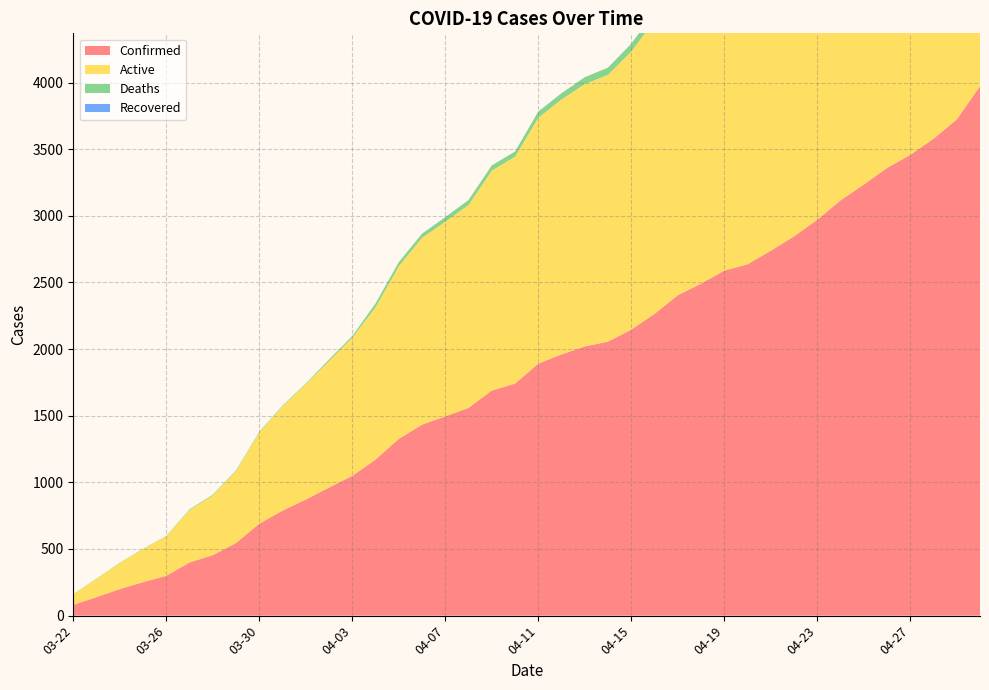

Reading left to right, list all the values displayed in this chart.

Confirmed: 03-22=81	03-23=139	03-24=199	03-25=251	03-26=299	03-27=399	03-28=454	03-29=545	03-30=690	03-31=788	04-01=871	04-02=961	04-03=1049	04-04=1171	04-05=1326	04-06=1433	04-07=1495	04-08=1559	04-09=1689	04-10=1741	04-11=1891	04-12=1960	04-13=2020	04-14=2056	04-15=2146	04-16=2264	04-17=2404	04-18=2491	04-19=2589	04-20=2636	04-21=2738	04-22=2846	04-23=2970	04-24=3116	04-25=3234	04-26=3359	04-27=3457	04-28=3578	04-29=3723	04-30=3972
Active: 03-22=79	03-23=137	03-24=197	03-25=249	03-26=297	03-27=394	03-28=449	03-29=540	03-30=685	03-31=783	04-01=866	04-02=949	04-03=1037	04-04=1143	04-05=1295	04-06=1402	04-07=1460	04-08=1522	04-09=1650	04-10=1702	04-11=1844	04-12=1913	04-13=1968	04-14=2002	04-15=2086	04-16=2200	04-17=2335	04-18=2421	04-19=2514	04-20=2561	04-21=2655	04-22=2749	04-23=2855	04-24=2996	04-25=3113	04-26=3237	04-27=3335	04-28=3456	04-29=3583	04-30=3827
Deaths: 03-22=2	03-23=2	03-24=2	03-25=2	03-26=2	03-27=5	03-28=5	03-29=5	03-30=5	03-31=5	04-01=5	04-02=12	04-03=12	04-04=28	04-05=31	04-06=31	04-07=35	04-08=37	04-09=39	04-10=39	04-11=47	04-12=47	04-13=52	04-14=54	04-15=60	04-16=64	04-17=69	04-18=70	04-19=75	04-20=75	04-21=83	04-22=97	04-23=115	04-24=120	04-25=121	04-26=122	04-27=122	04-28=122	04-29=140	04-30=145
Recovered: 03-22=0	03-23=0	03-24=0	03-25=0	03-26=0	03-27=0	03-28=0	03-29=0	03-30=0	03-31=0	04-01=0	04-02=0	04-03=0	04-04=0	04-05=0	04-06=0	04-07=0	04-08=0	04-09=0	04-10=0	04-11=0	04-12=0	04-13=0	04-14=0	04-15=0	04-16=0	04-17=0	04-18=0	04-19=0	04-20=0	04-21=0	04-22=0	04-23=0	04-24=0	04-25=0	04-26=0	04-27=0	04-28=0	04-29=0	04-30=0